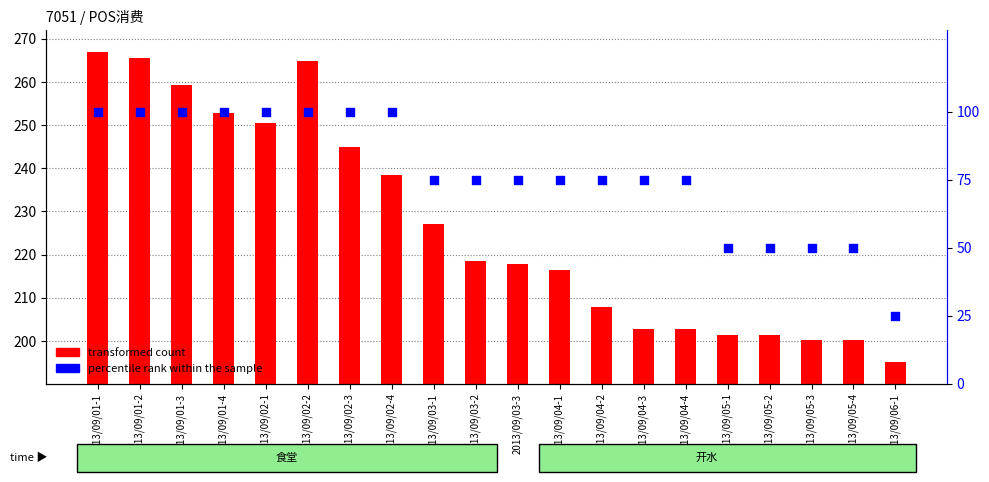

What is the total value across all series at 2013/09/01-1?

367.0